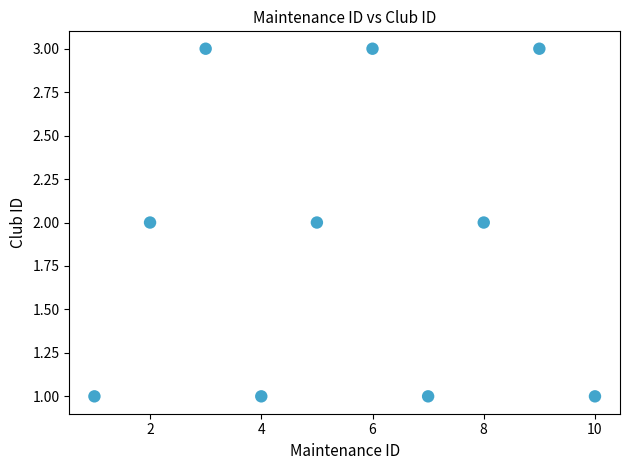

What is the range of X values (max minus min)?

9